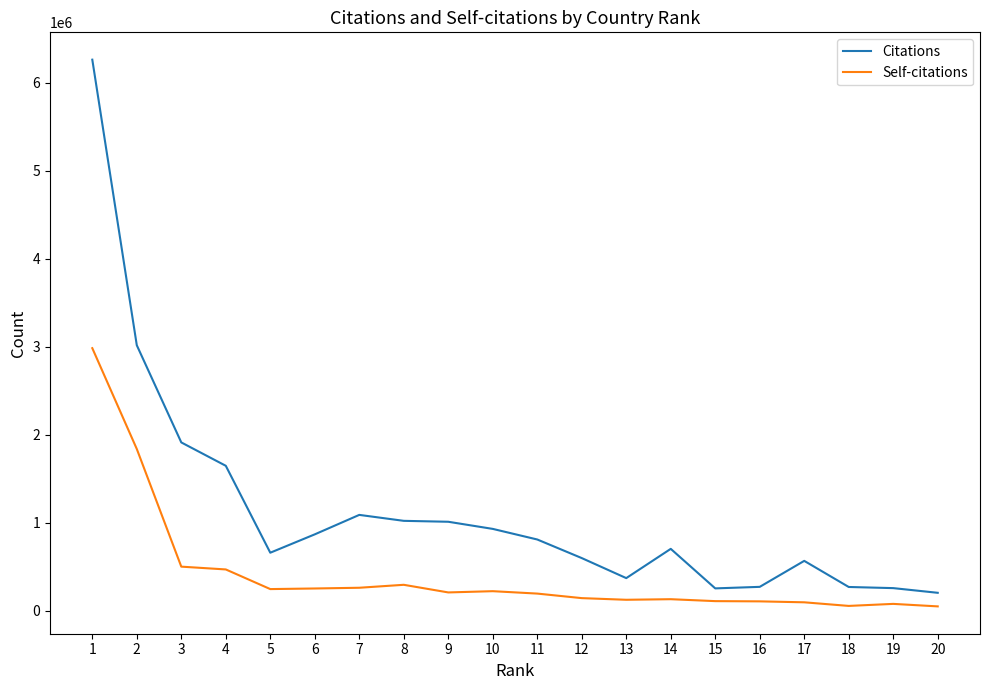

Read the Citations value at 20, to the nearest 100.

202800